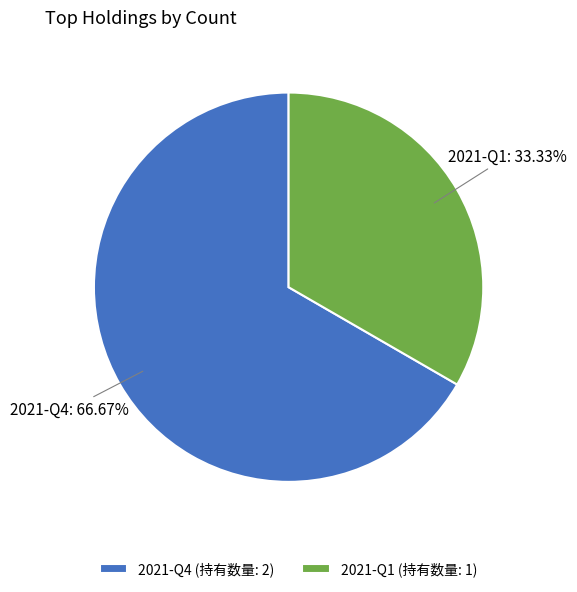

To the nearest percent, what is the difference between the 2021-Q1 and 2021-Q4 slice percentages?

33%